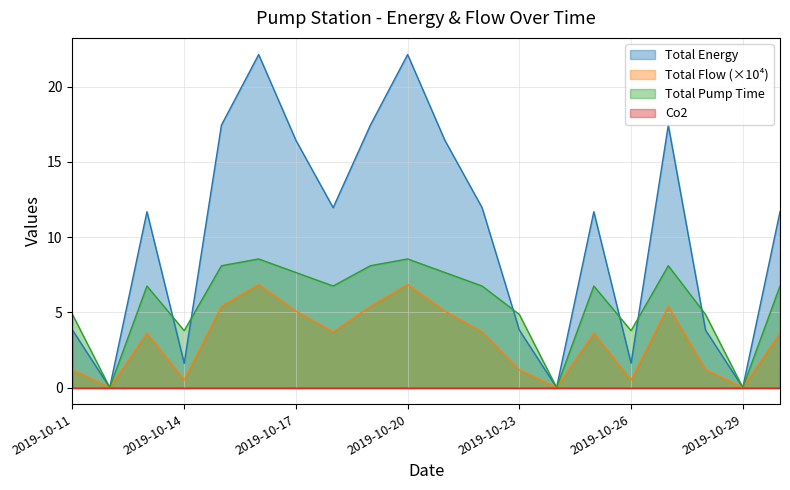

Which series has the widest spread of values?

Total Energy